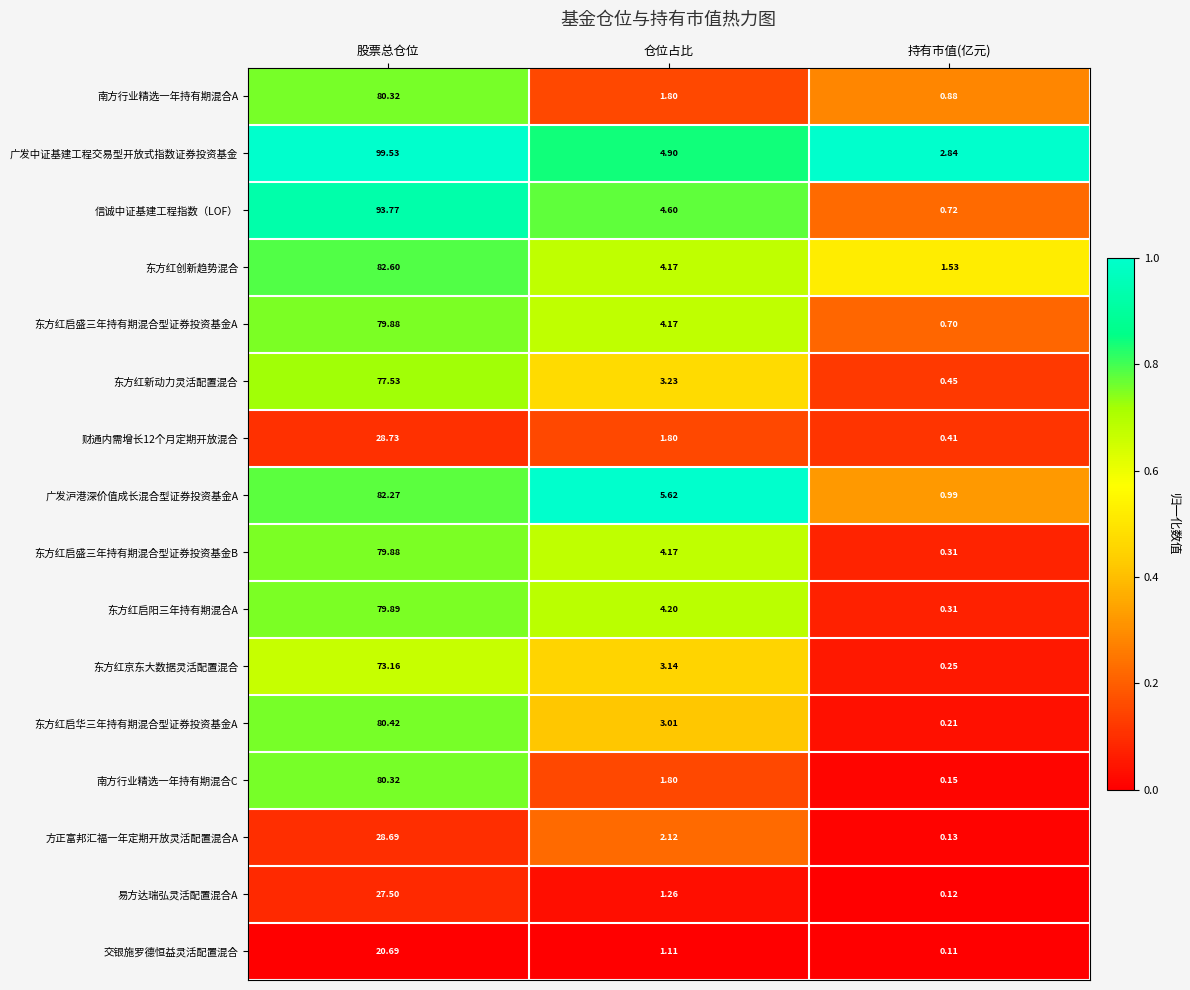

Which series has the largest range (max minus min)?

广发中证基建工程交易型开放式指数证券投资基金